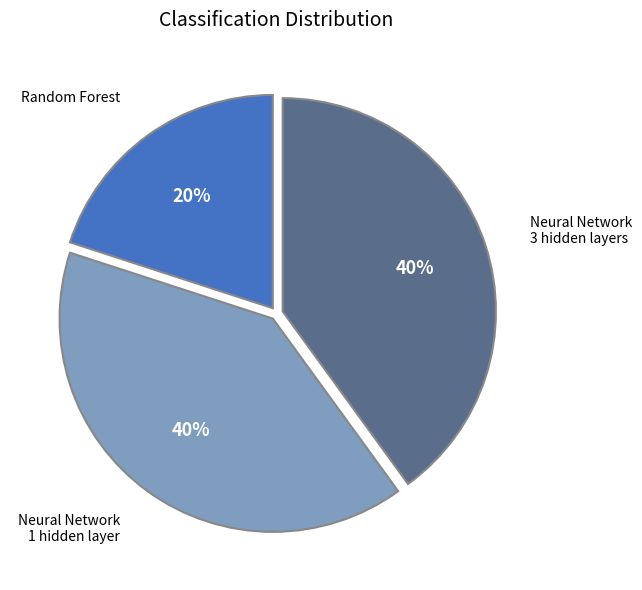

Does any single category account for the majority?

No